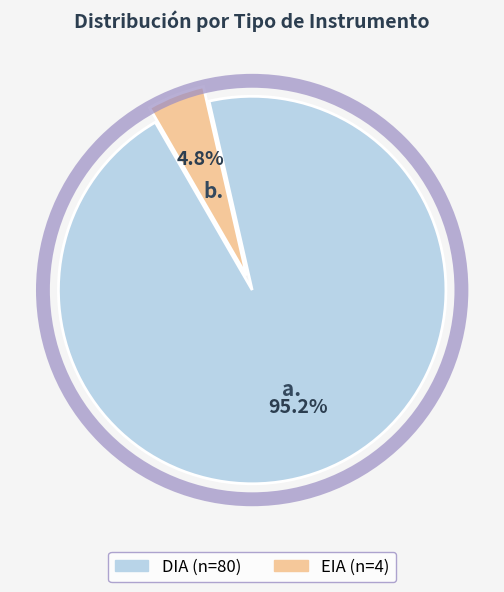

What percentage do EIA and DIA together represent?

100.0%